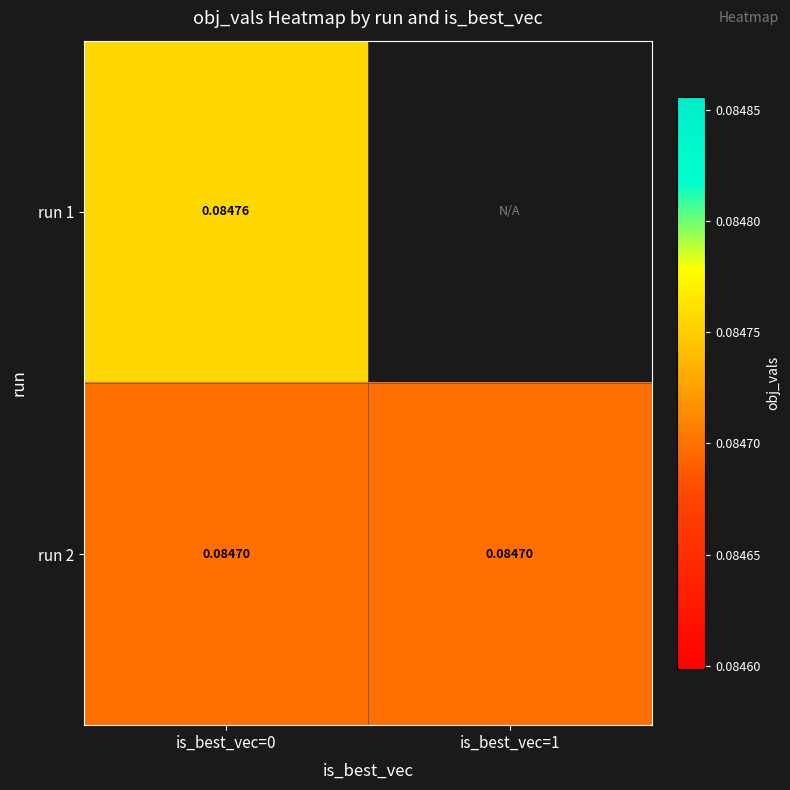

Which has a higher value, is_best_vec=1 or is_best_vec=0?

is_best_vec=0